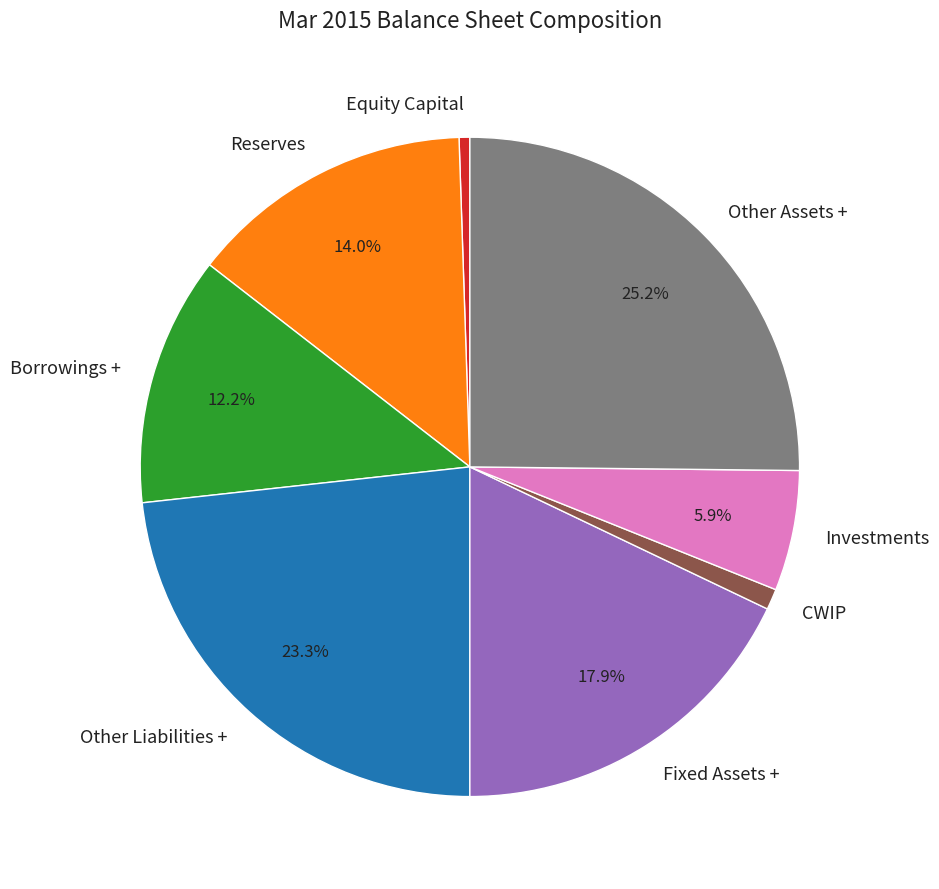

Which slice is the largest?

Other Assets +